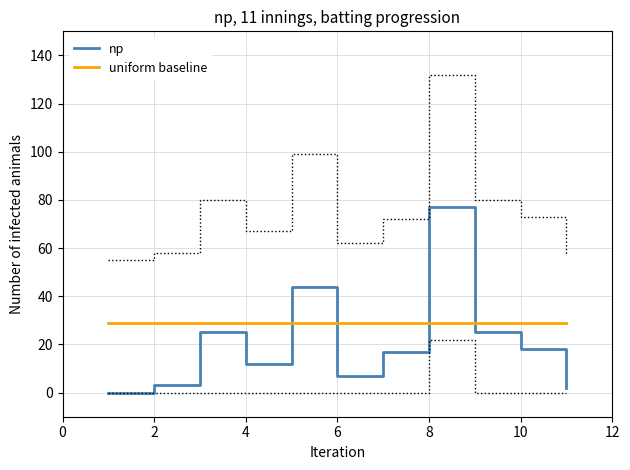

Is it true that uniform baseline equals 37.4 at 10?

False